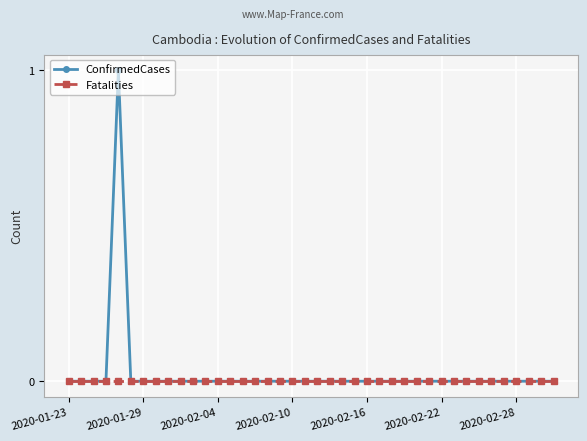

List the series in order of their peak value, lowest first.

Fatalities, ConfirmedCases